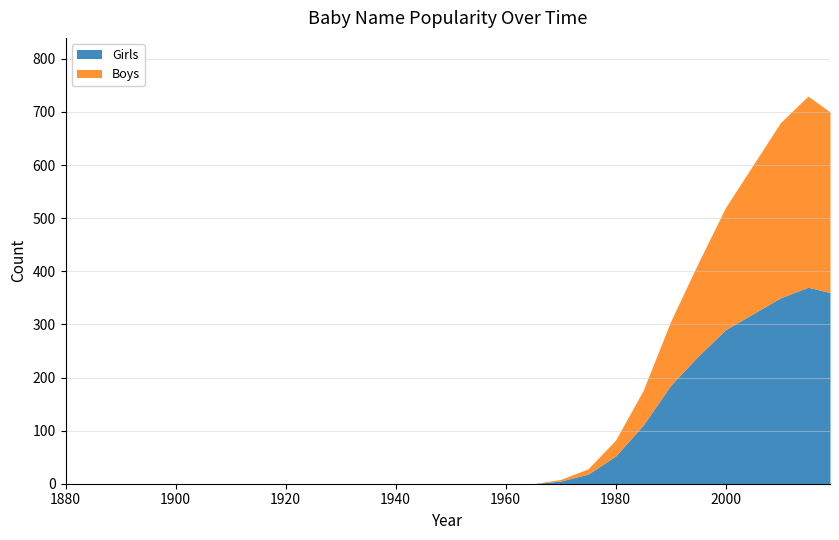

Does the chart have visible grid lines?

Yes